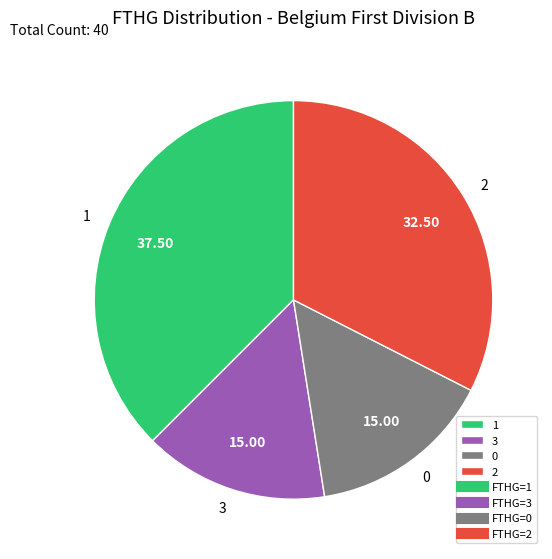

Is there any slice that represents more than half of the pie?

No